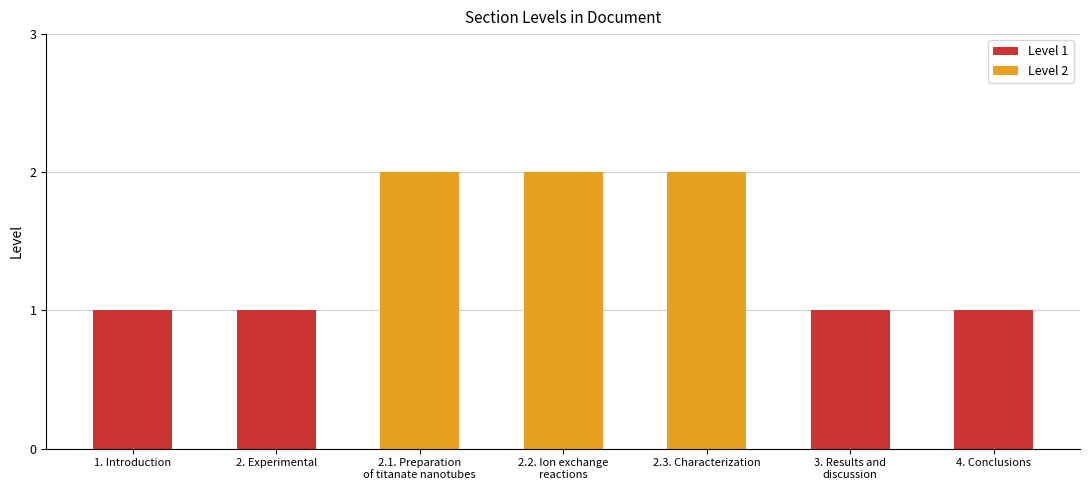

The value at 2.2. Ion exchange reactions of titanate is 3. True or false?

False